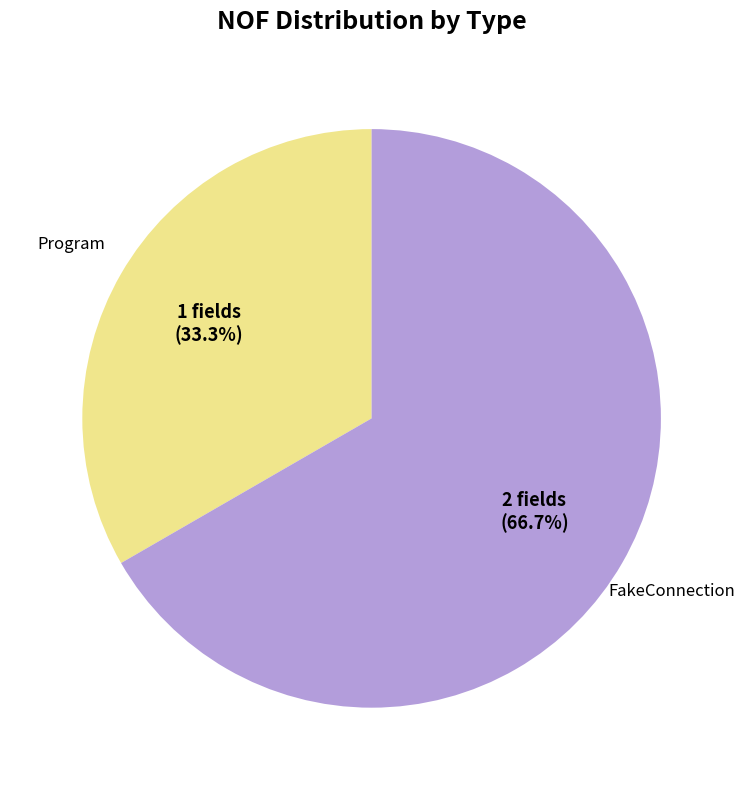

How many slices are in this pie chart?

2